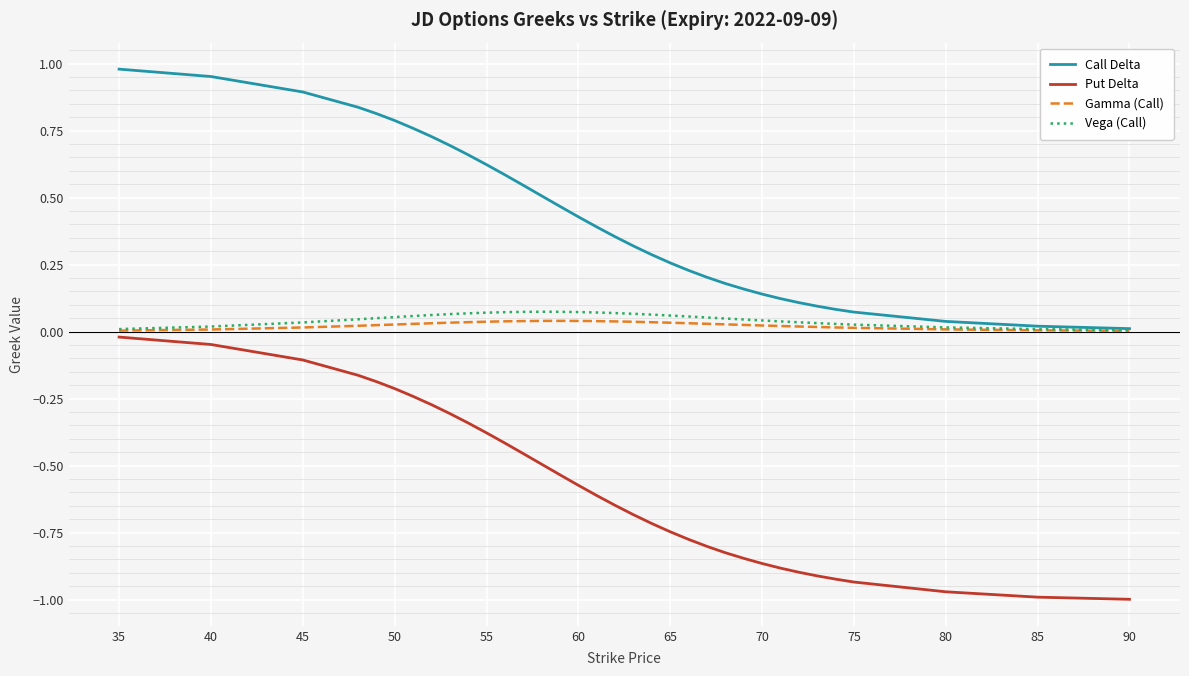

Which series has the largest total across all categories?

Call Delta